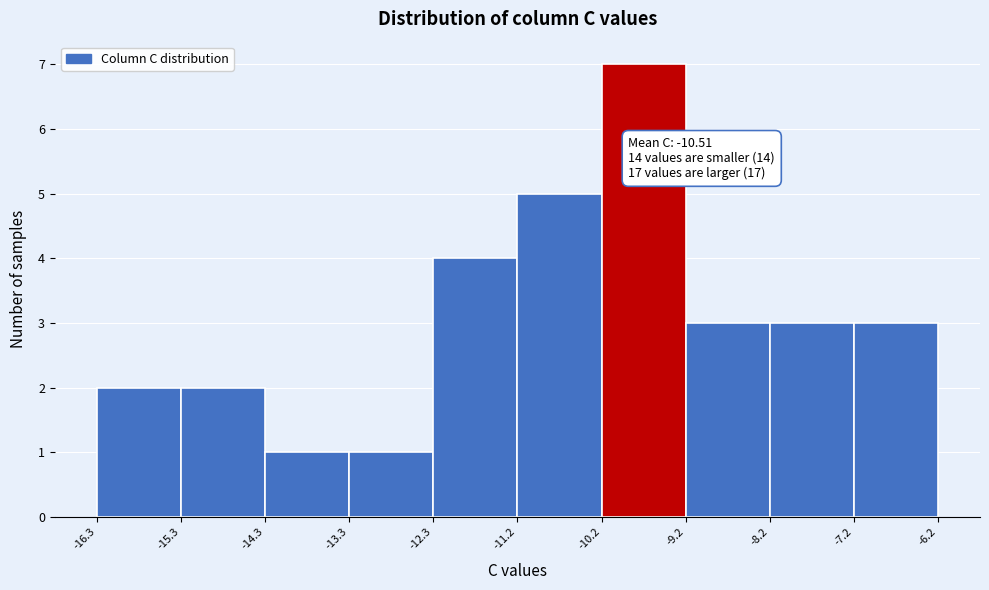

Over which range of the x-axis is the bar tallest?

-10.2 to -9.2